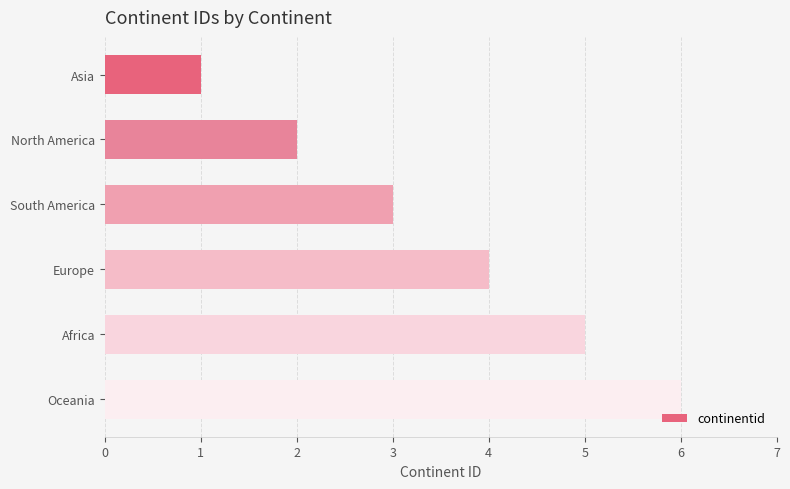

What is the ratio of the value at South America to the value at Oceania?

0.5